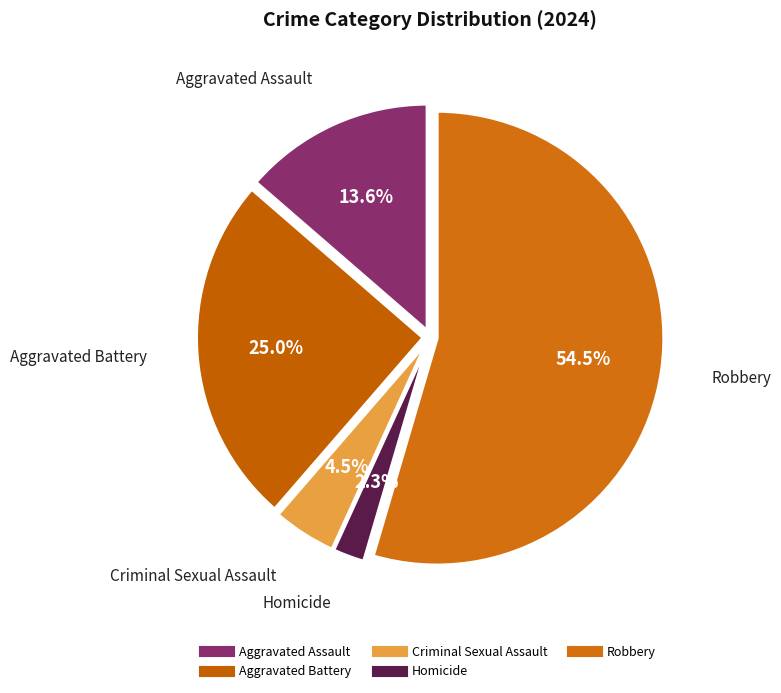

Count the number of slices in the pie.

5